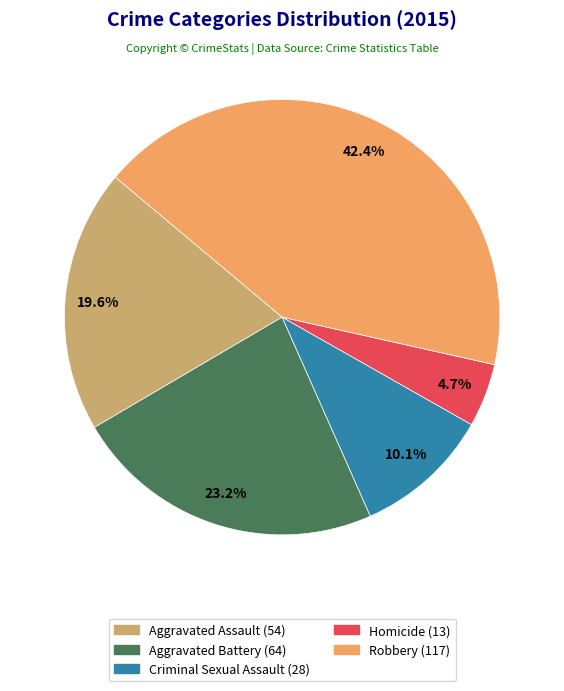

To the nearest percent, what percentage of the pie is Robbery?

42%